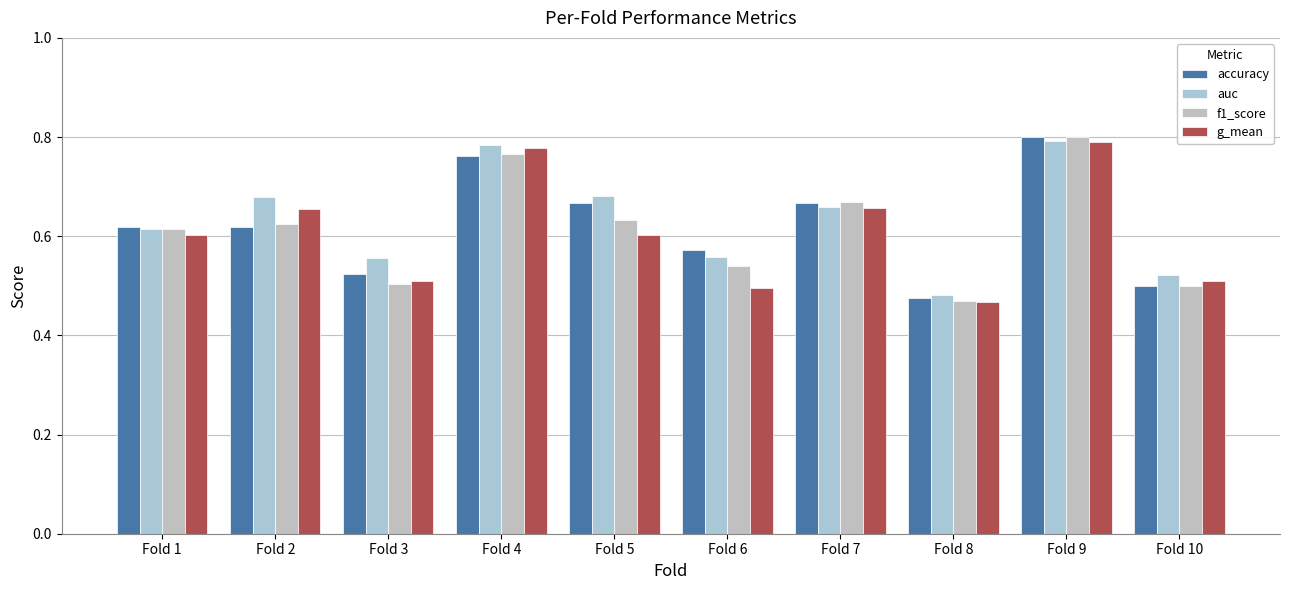

What is the total value across all series at Fold 9?

3.2